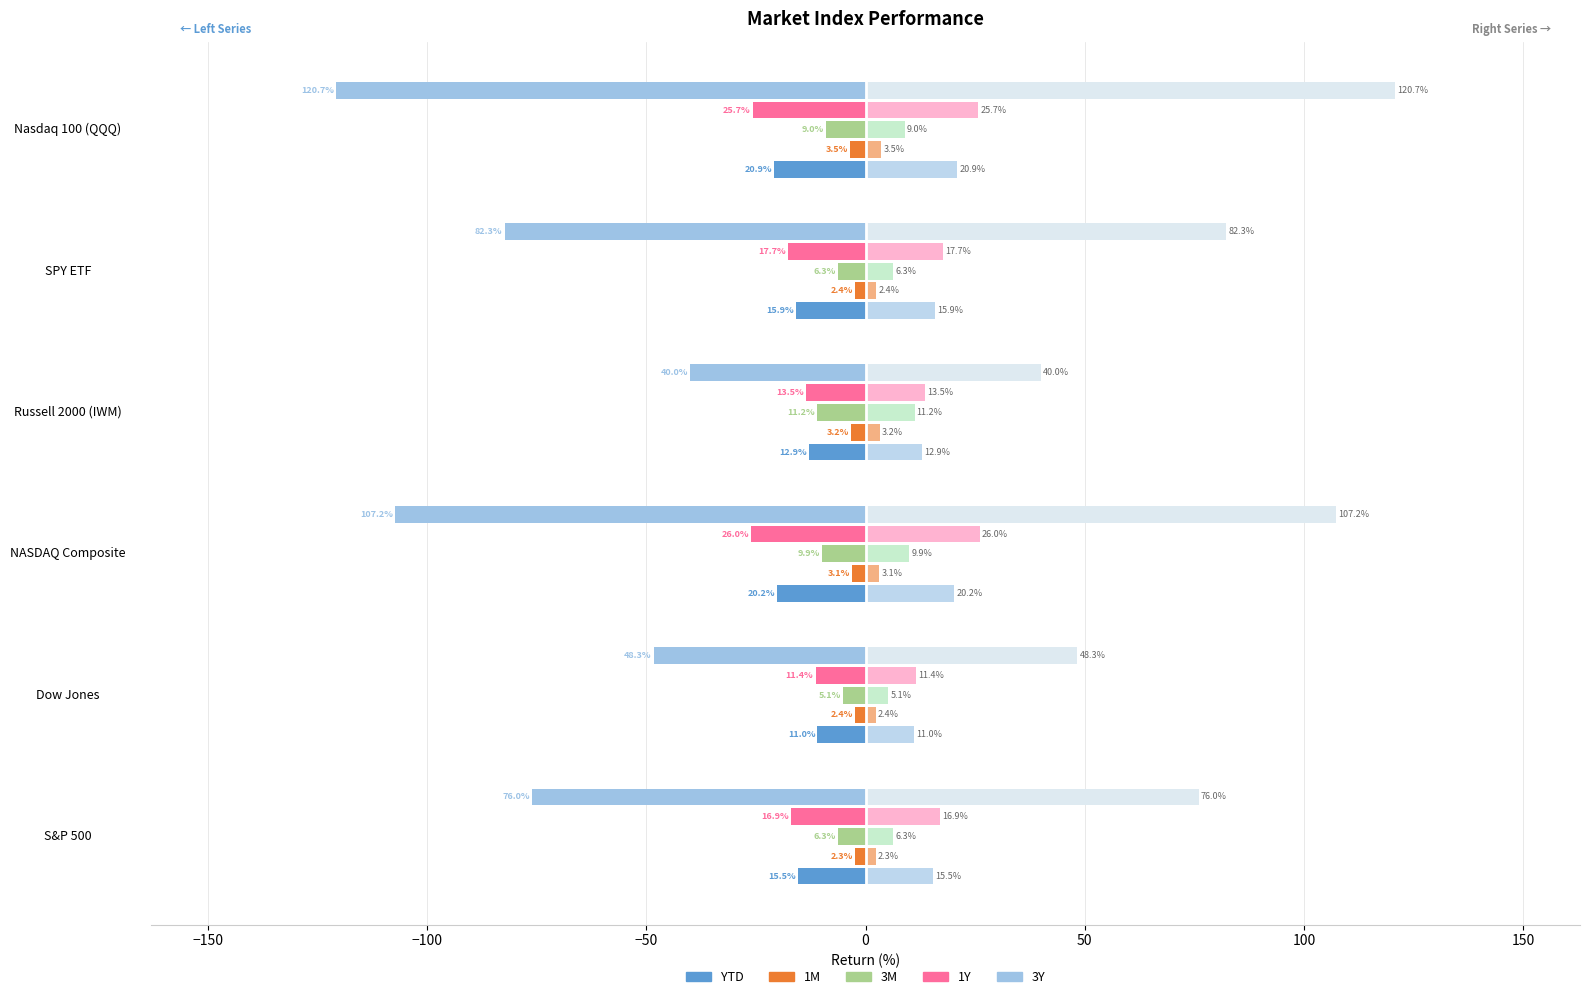

At how many categories does at least one series exceed -102?

6